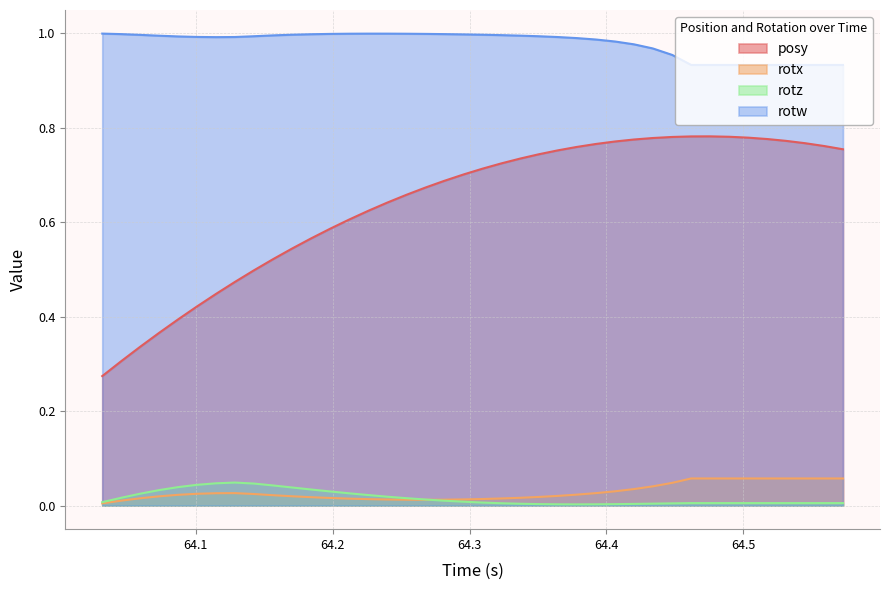

True or false: posy and rotw intersect in this chart.

False